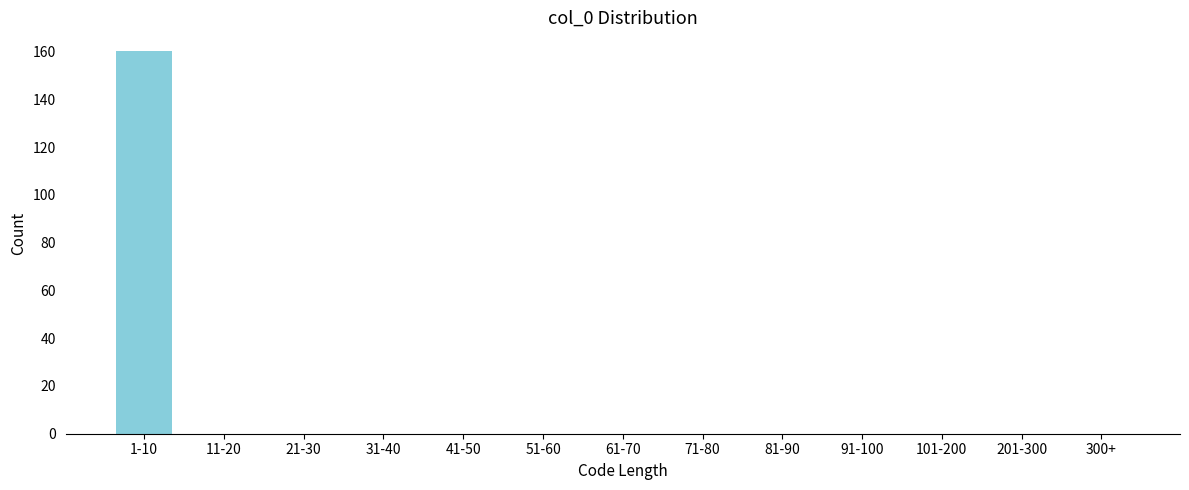

Reading right to left, transcribe all the data shown in this chart.

300+=0	201-300=0	101-200=0	91-100=0	81-90=0	71-80=0	61-70=0	51-60=0	41-50=0	31-40=0	21-30=0	11-20=0	1-10=160